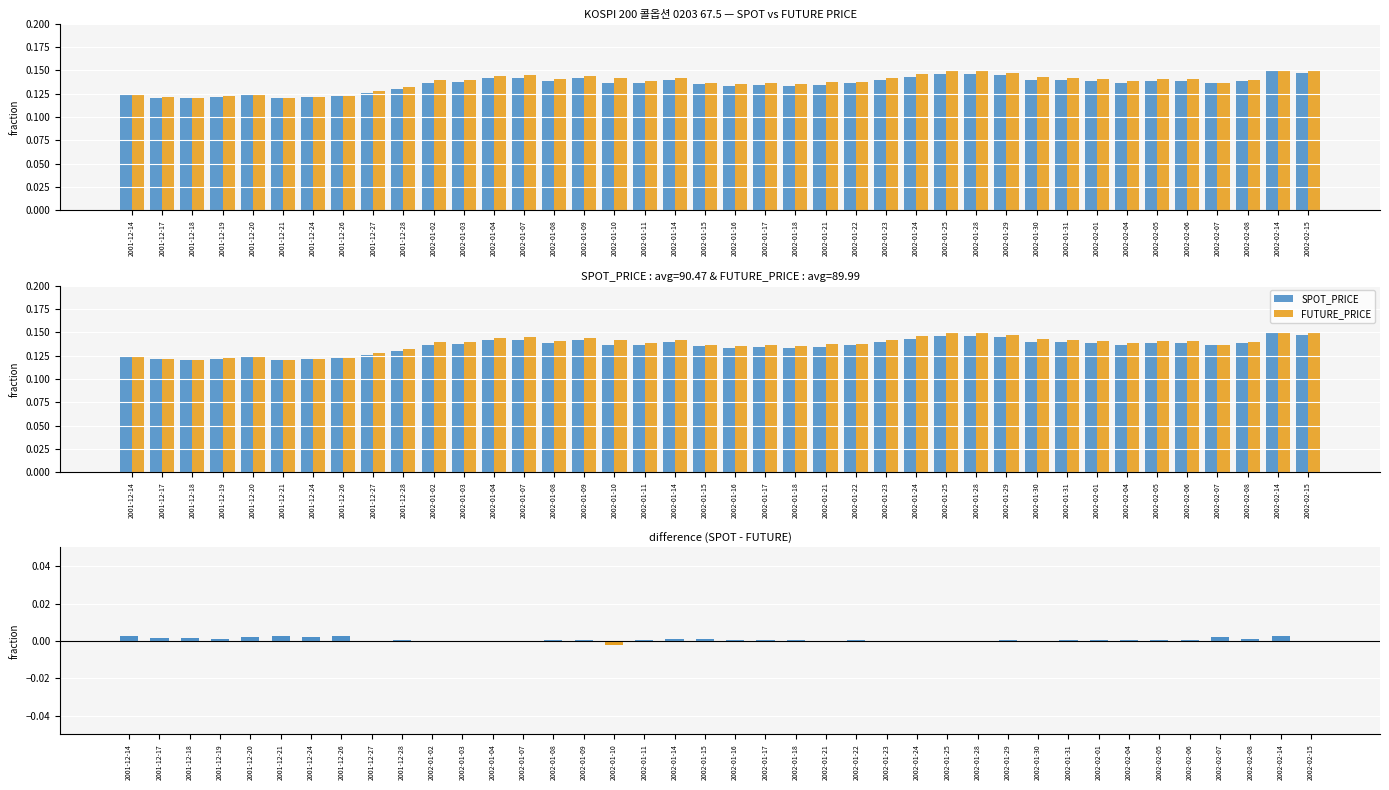

What is the total value across all series at 2002-01-21?

0.3